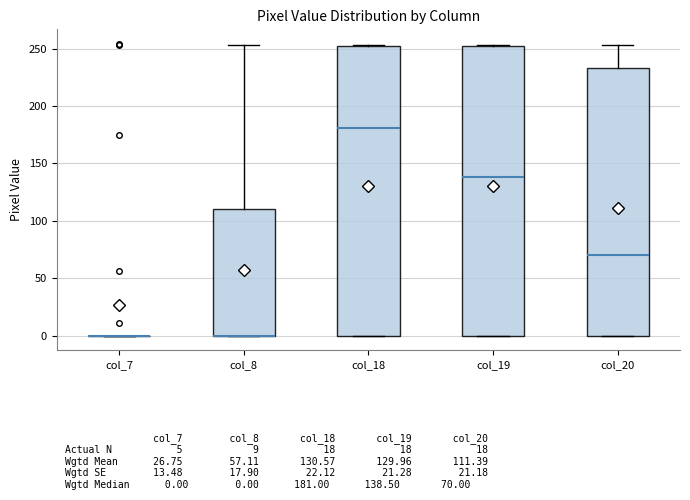

Reading left to right, transcribe this box plot: for each box, give where its median line is, the range the box spans, and where its two whiskers end, as read against the y-axis. The values are not printed on the chart, so give them approximately, as read against the axis.

col_7: box collapsed to a line at 0, whiskers 0 to 0
col_8: median 0 (drawn on the box's lower edge), box 0 to 110, whiskers 0 to 255
col_18: median 180, box 0 to 250, whiskers 0 to 255
col_19: median 140, box 0 to 250, whiskers 0 to 255
col_20: median 70, box 0 to 235, whiskers 0 to 255